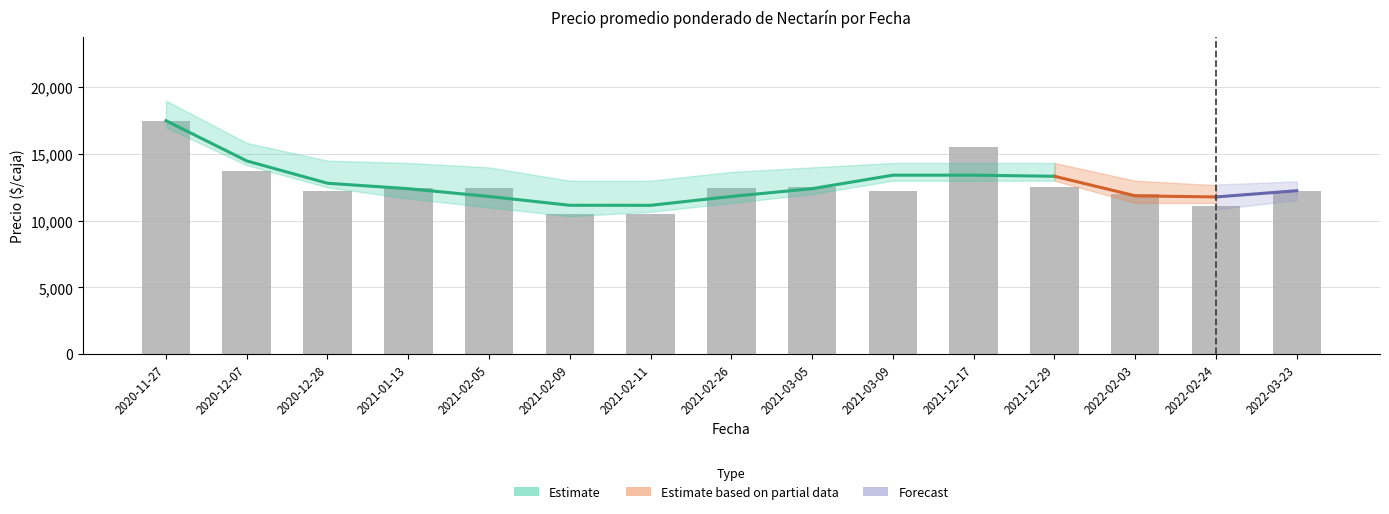

How many values in the Precio minimo series are below 12000?

4